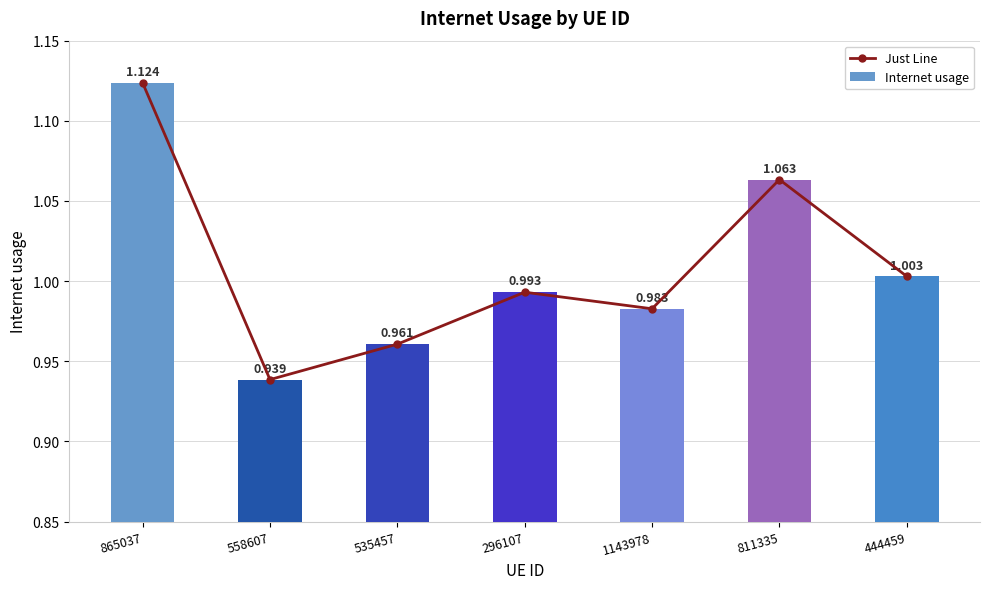

What are all the series names shown in the legend?

Just Line, Internet usage